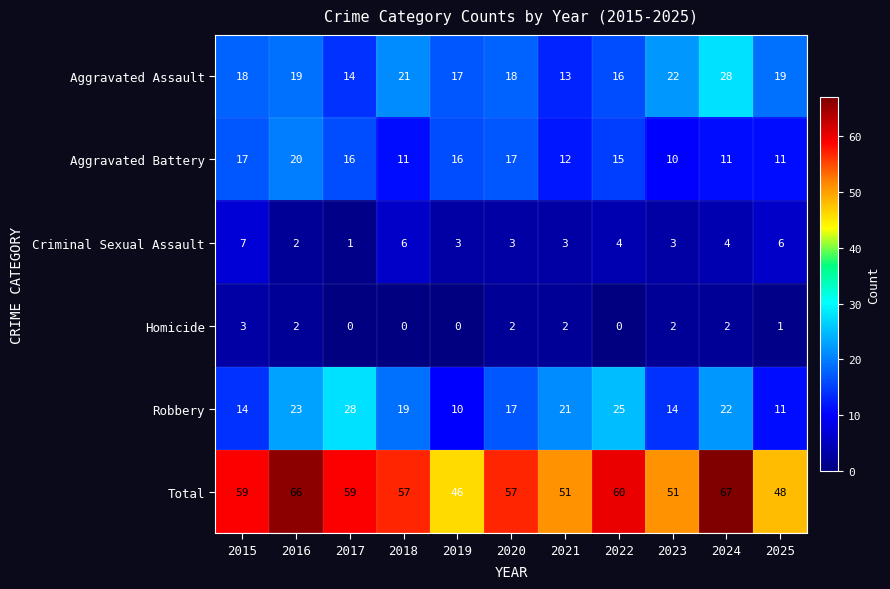

What is the sum of the Aggravated Battery values at 2025 and 2018?

22